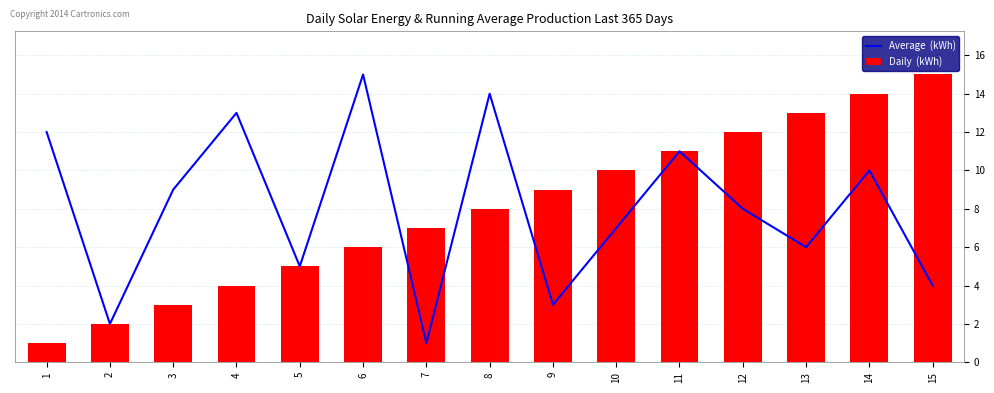

What is the spread (max minus min) of values at 7?

6